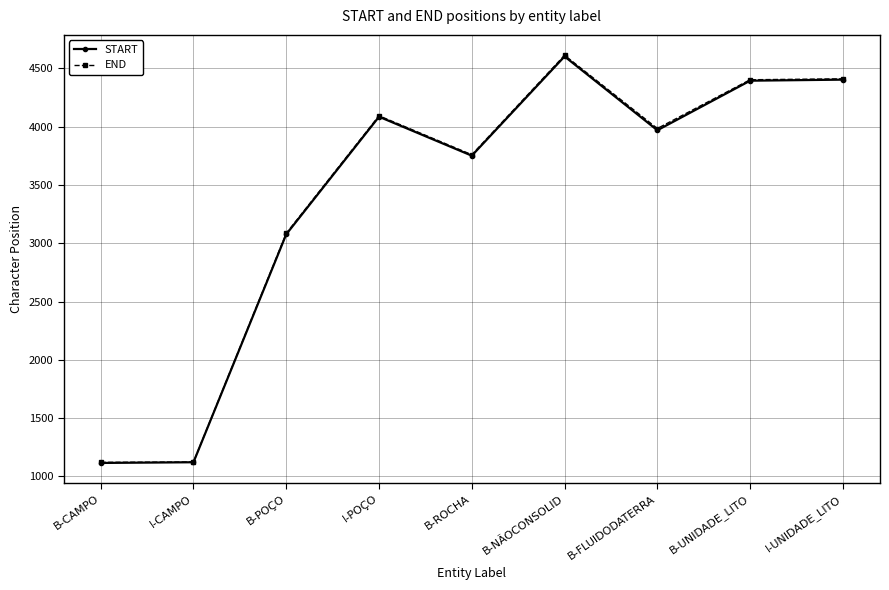

True or false: START has more than 1 points higher than both neighbors.

True